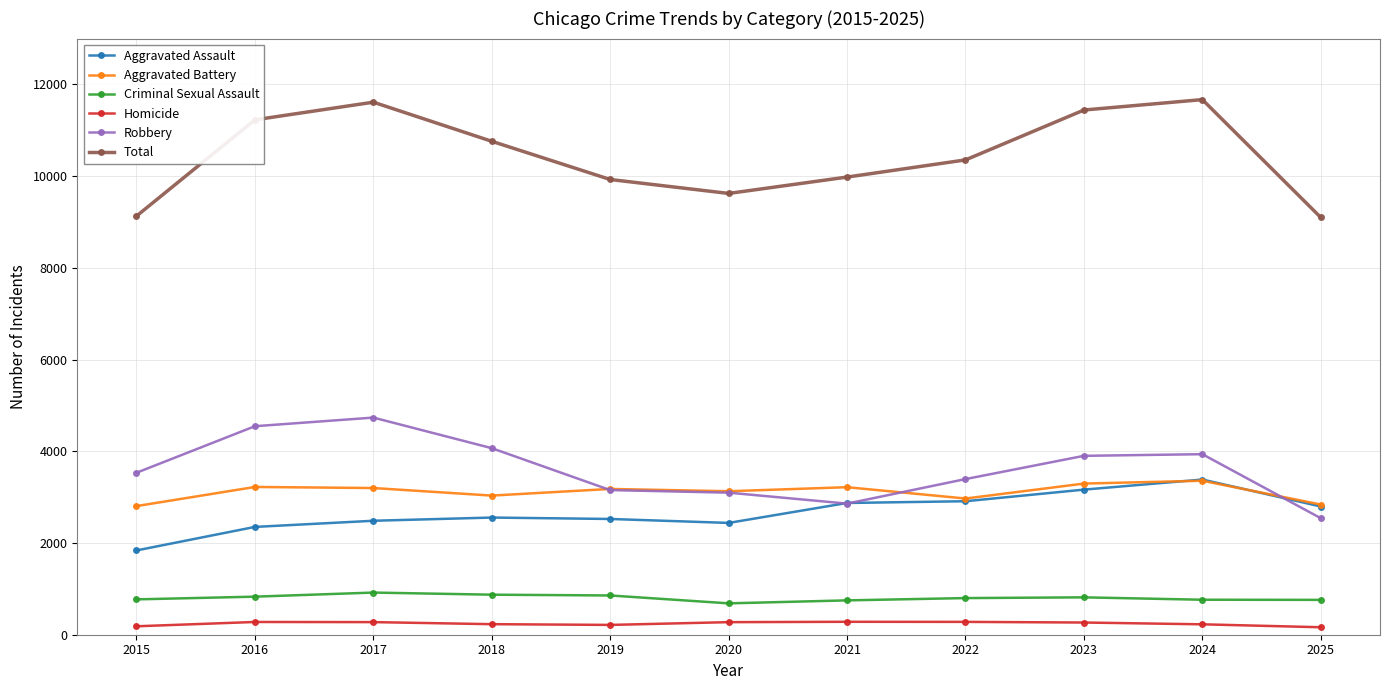

Which series has the largest total across all categories?

Total